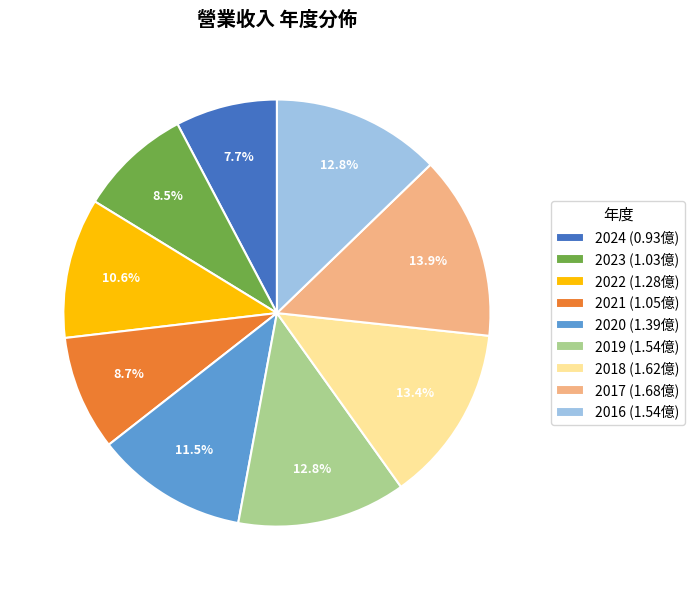

Between 2020 and 2023, which is larger?

2020